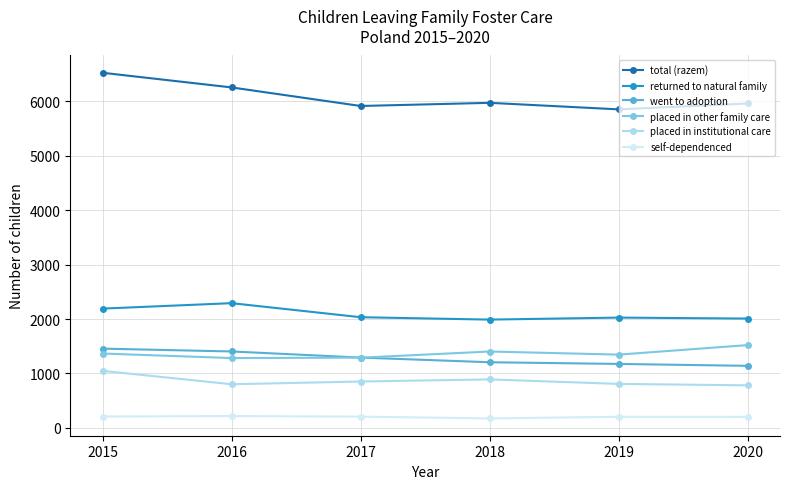

True or false: returned to natural family has more than 0 points higher than both neighbors.

True